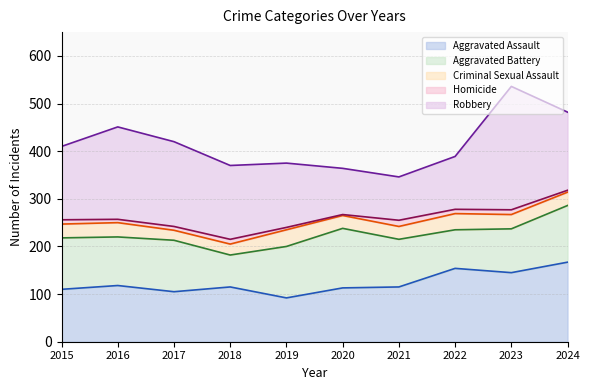

How many lines are shown in the chart?

5